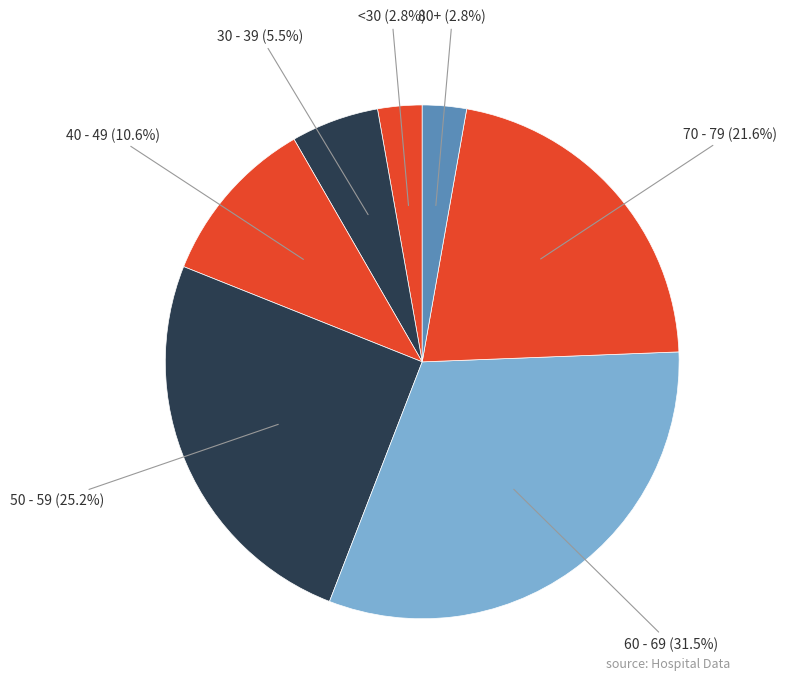

Count the number of slices in the pie.

7